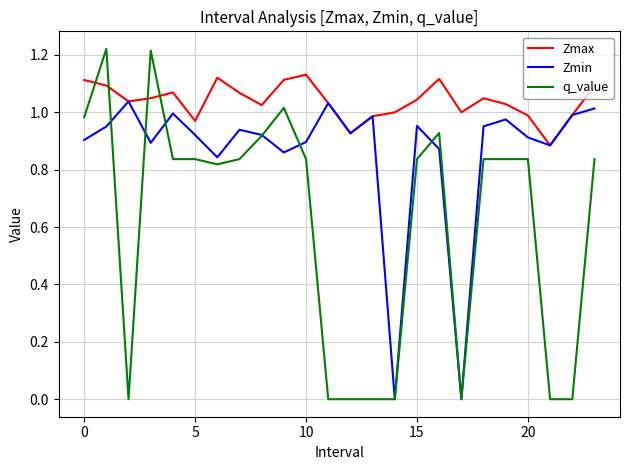

Which series has the largest range (max minus min)?

q_value